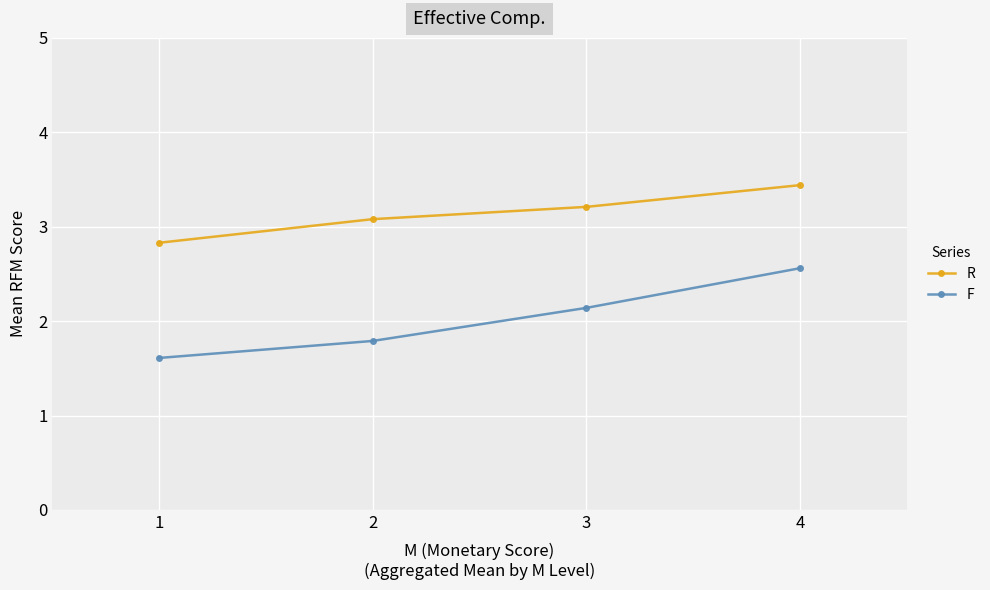

List the series in order of their overall mean, highest first.

R, F